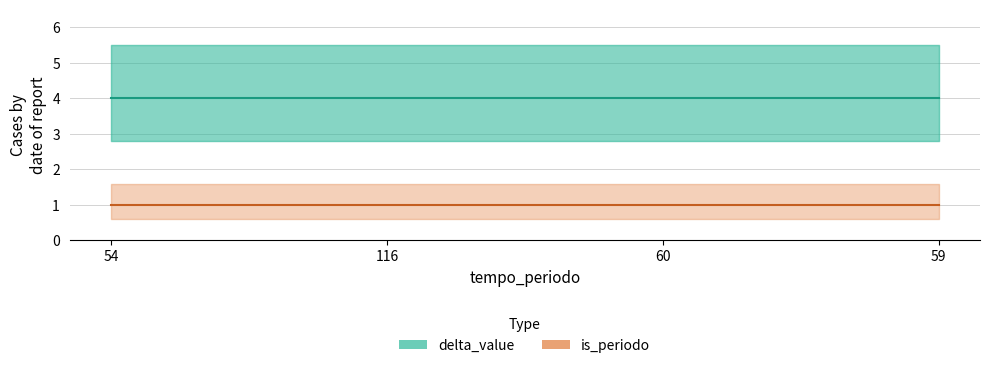

The value of delta_value at 54 is 4. True or false?

True